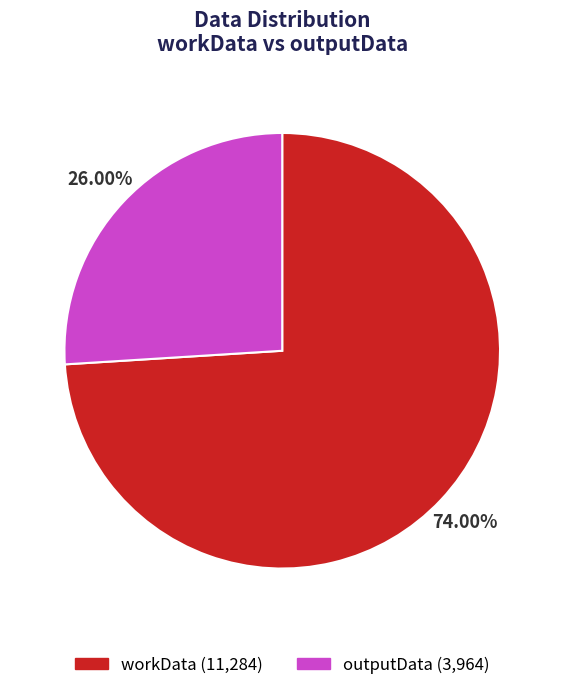

What is the smallest slice in the pie chart?

outputData